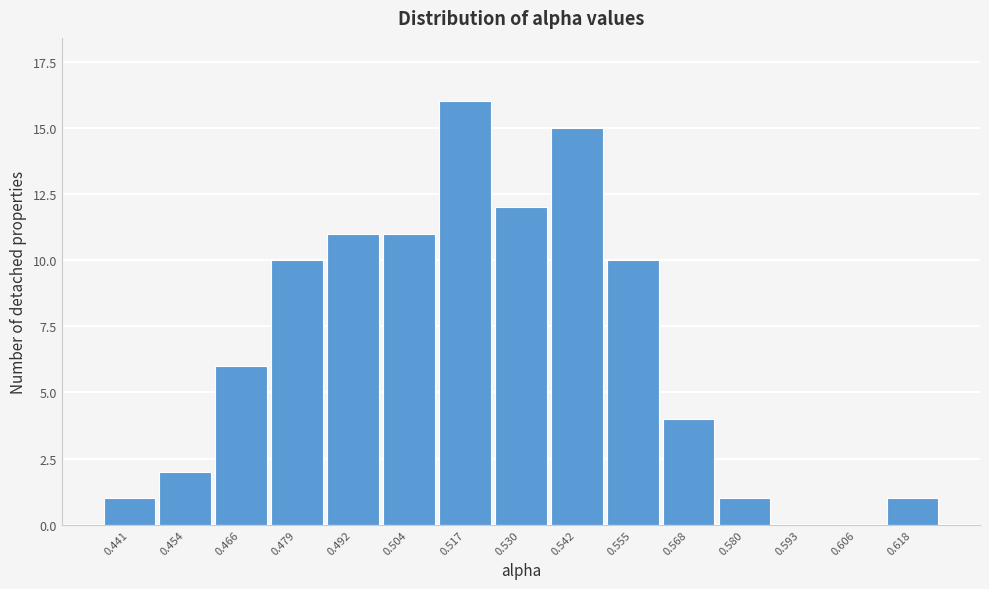

Reading left to right, list all the values displayed in this chart.

0.441=1	0.454=2	0.466=6	0.479=10	0.492=11	0.504=11	0.517=16	0.530=12	0.542=15	0.555=10	0.568=4	0.580=1	0.593=0	0.606=0	0.618=1